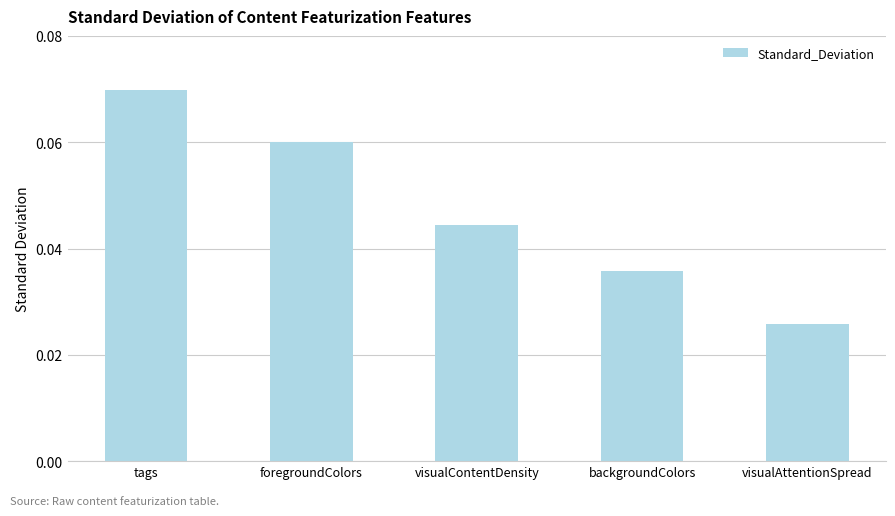

What position from the left is visualAttentionSpread?

5